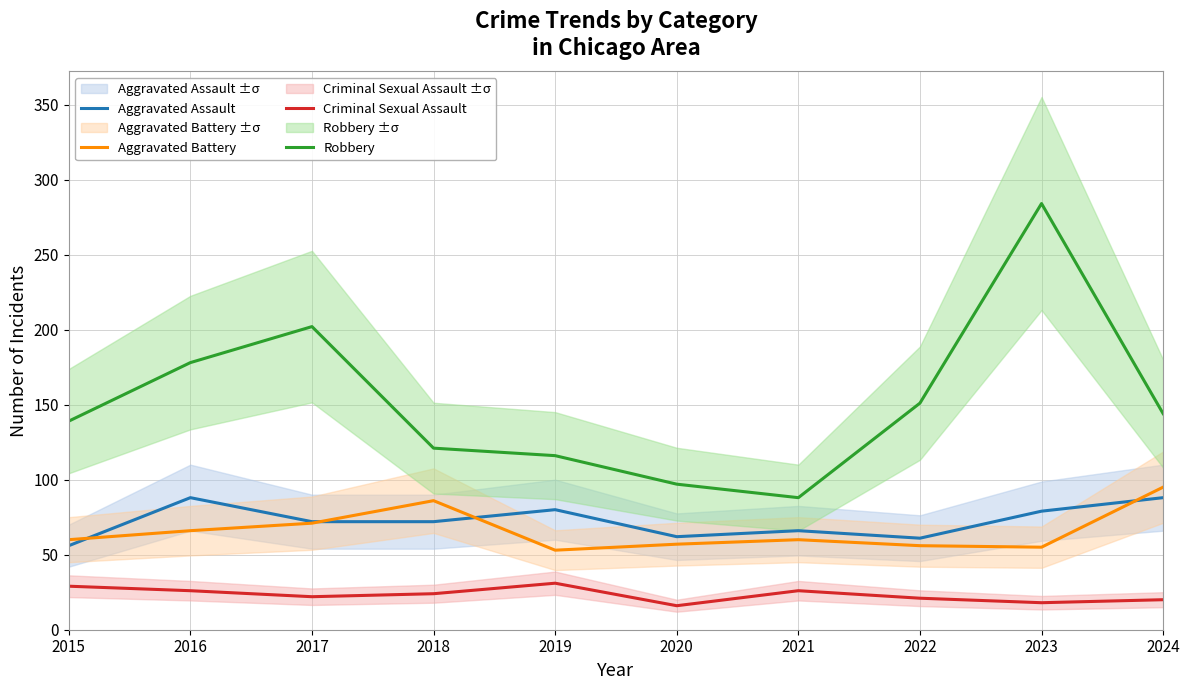

How many data points does each series have?

10